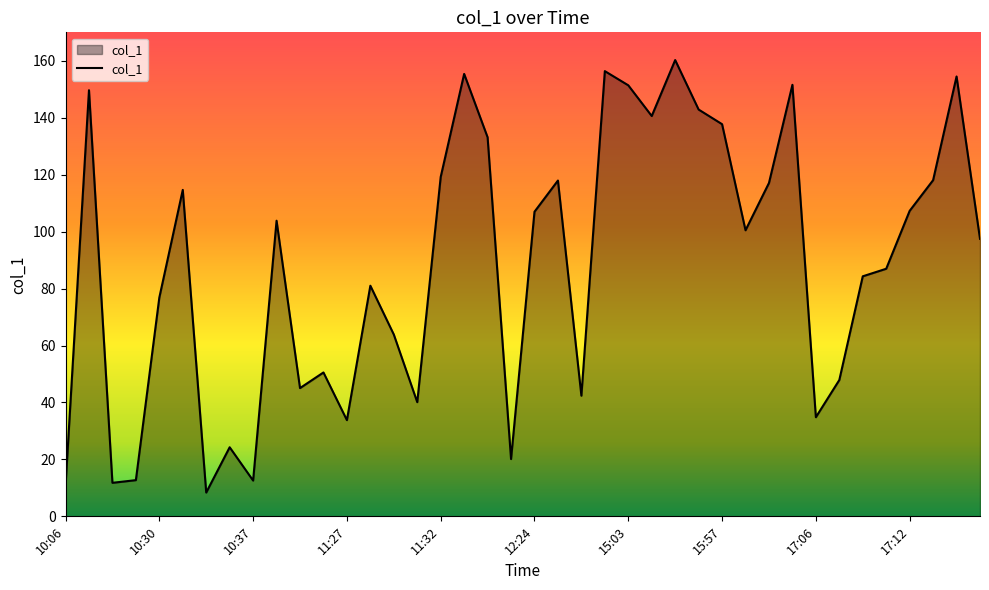

What is the greatest value displayed?

160.3